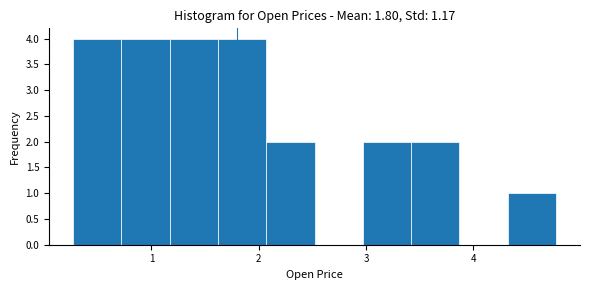

Reading left to right, transcribe this chart: for each bar, give the range it covers on the x-axis and its height. Neither the bar edges nor the heights are printed on the chart, so give them approximately, as read against the axes.

0.27 to 0.72: 4
0.72 to 1.17: 4
1.17 to 1.62: 4
1.62 to 2.07: 4
2.07 to 2.52: 2
2.52 to 2.97: 0
2.97 to 3.42: 2
3.42 to 3.87: 2
3.87 to 4.32: 0
4.32 to 4.77: 1